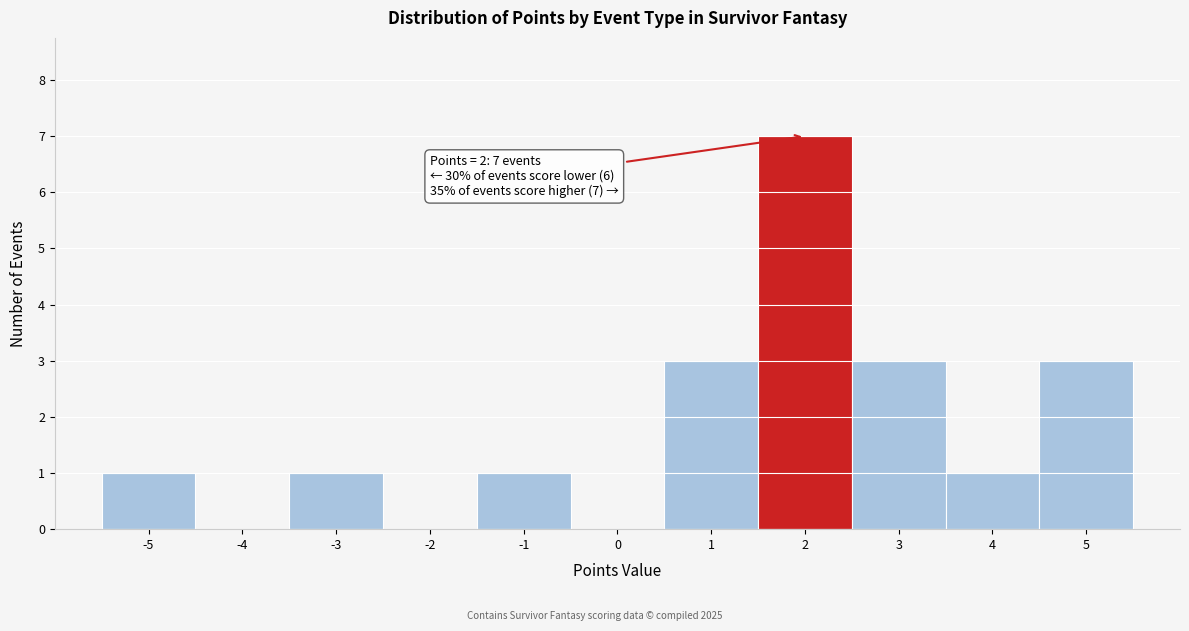

Over which range of the x-axis is the bar tallest?

1.5 to 2.5